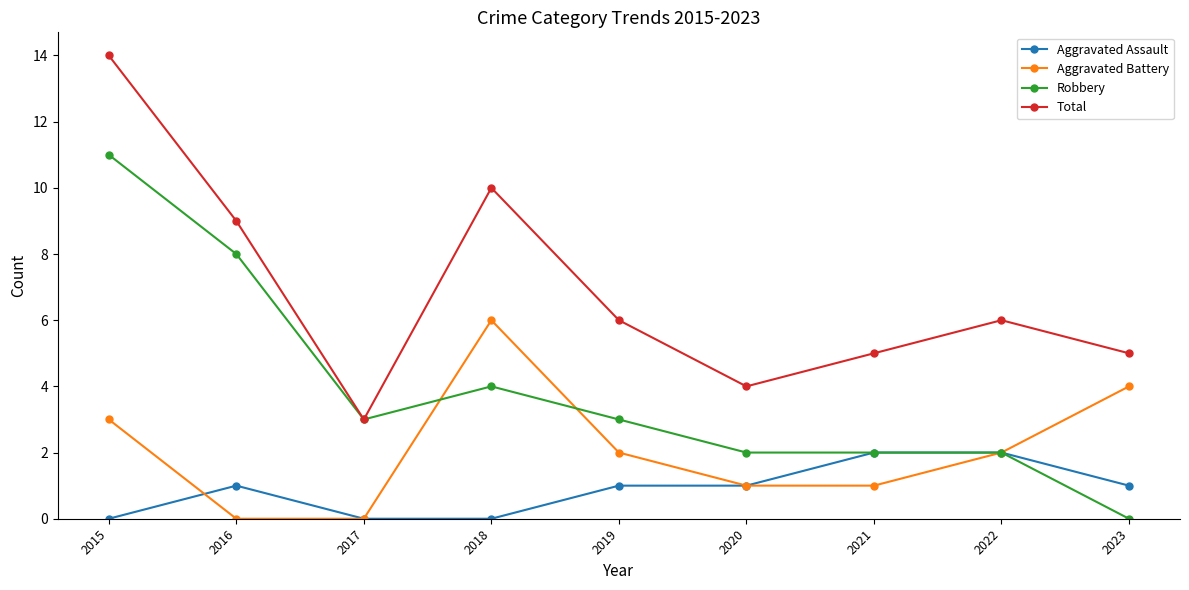

At which label does Robbery first exceed 3?

2015